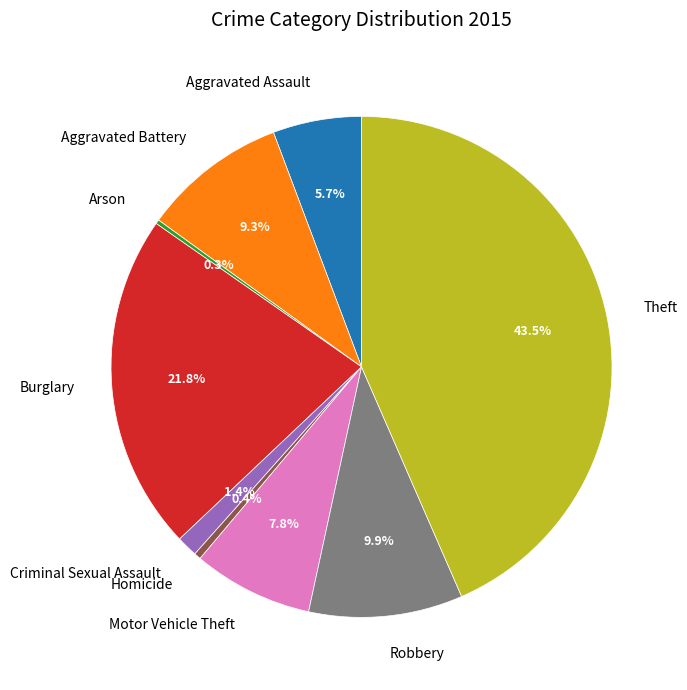

Is it true that Aggravated Battery is 9% of the pie?

True